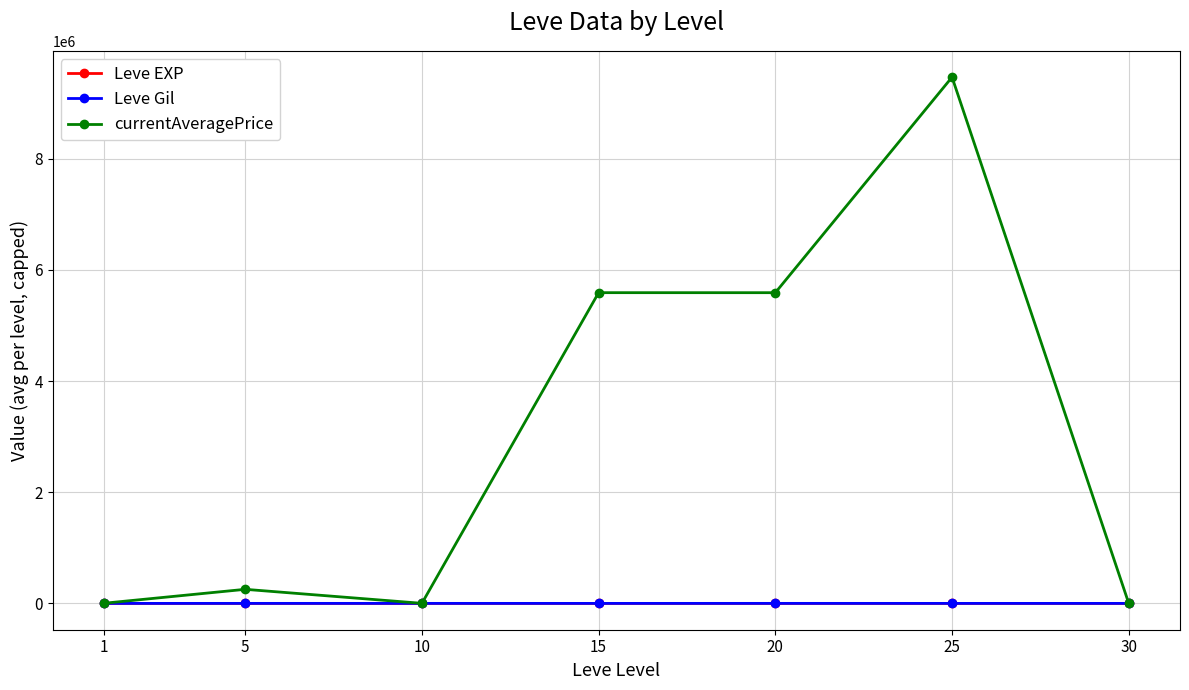

What is the maximum value for currentAveragePrice?

9466922.1